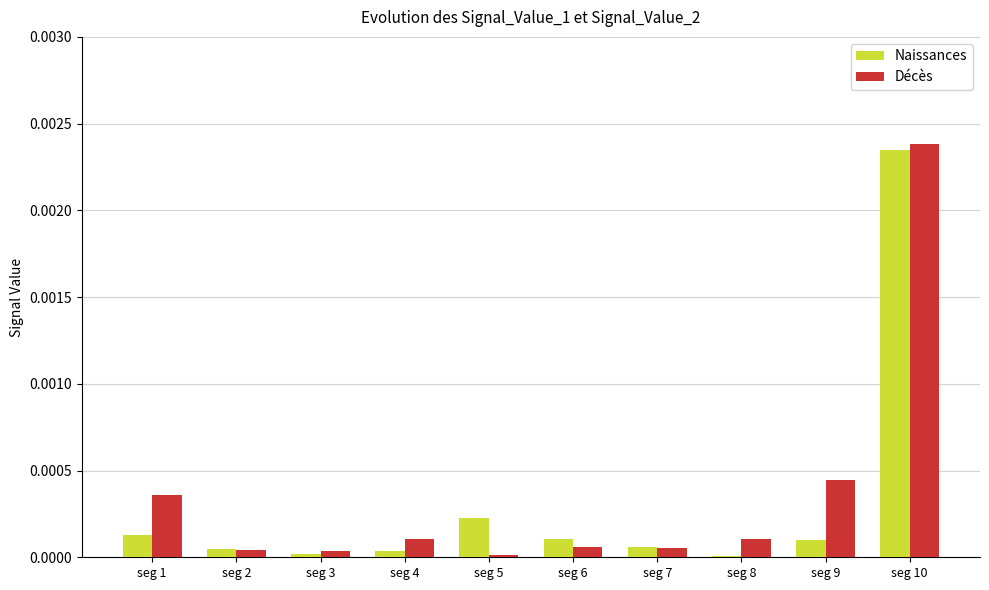

The value of Naissances at seg 4 is 0.0. True or false?

True